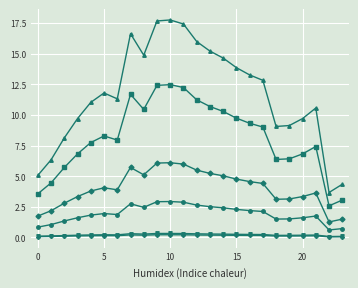

What is the maximum value shown in the chart?

17.8